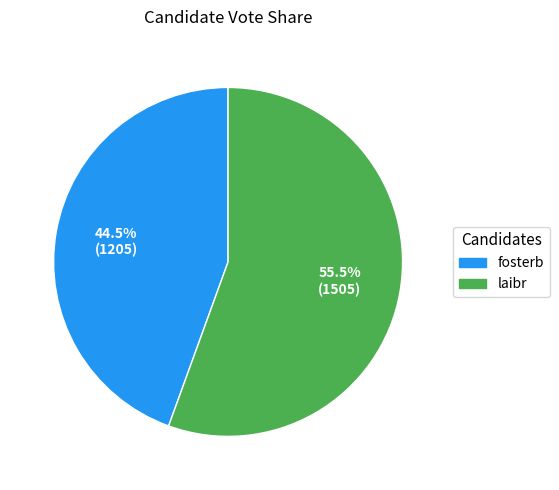

Does laibr account for over 50% of the chart?

Yes